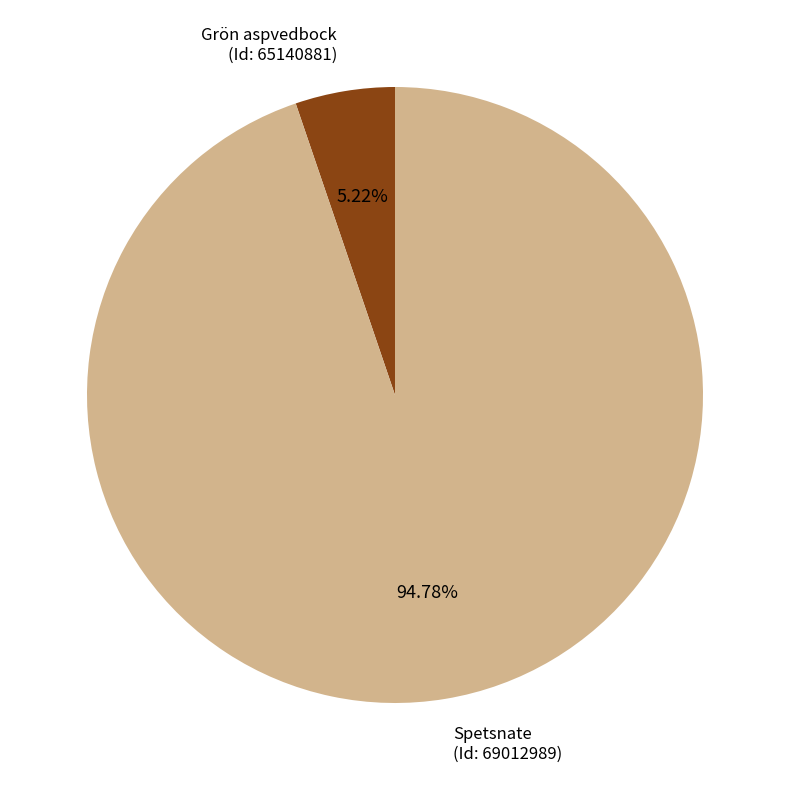

Is the sum of Spetsnate (Id: 69012989) and Grön aspvedbock (Id: 65140881) greater than half?

Yes